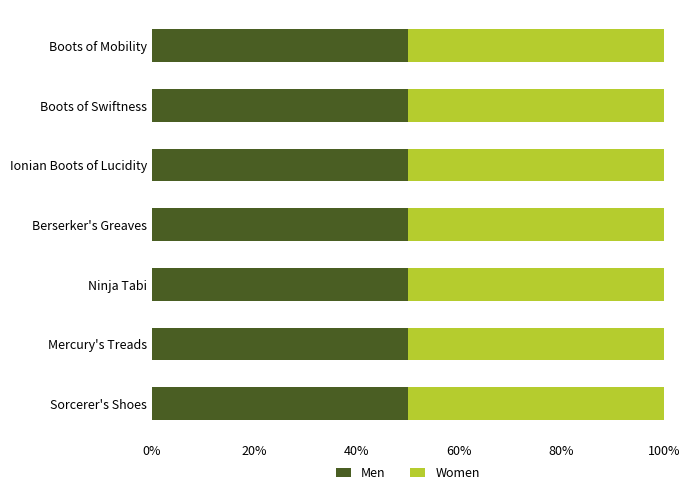

What position from the left is Boots of Swiftness?

2